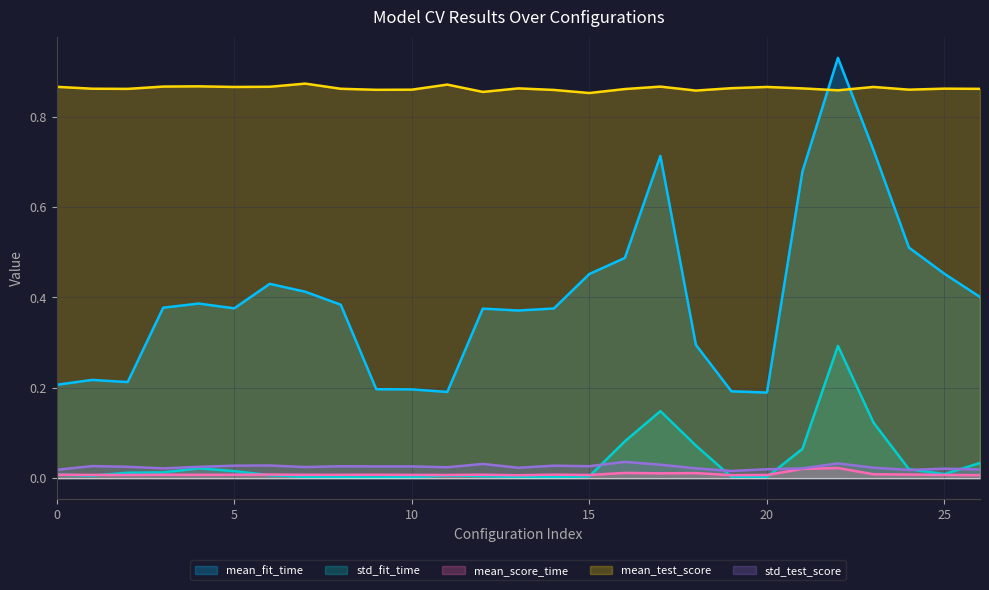

Rank the categories by mean_fit_time value from lowest to highest.

20, 11, 19, 10, 9, 0, 2, 1, 18, 13, 12, 14, 5, 3, 8, 4, 26, 7, 6, 15, 25, 16, 24, 21, 17, 23, 22